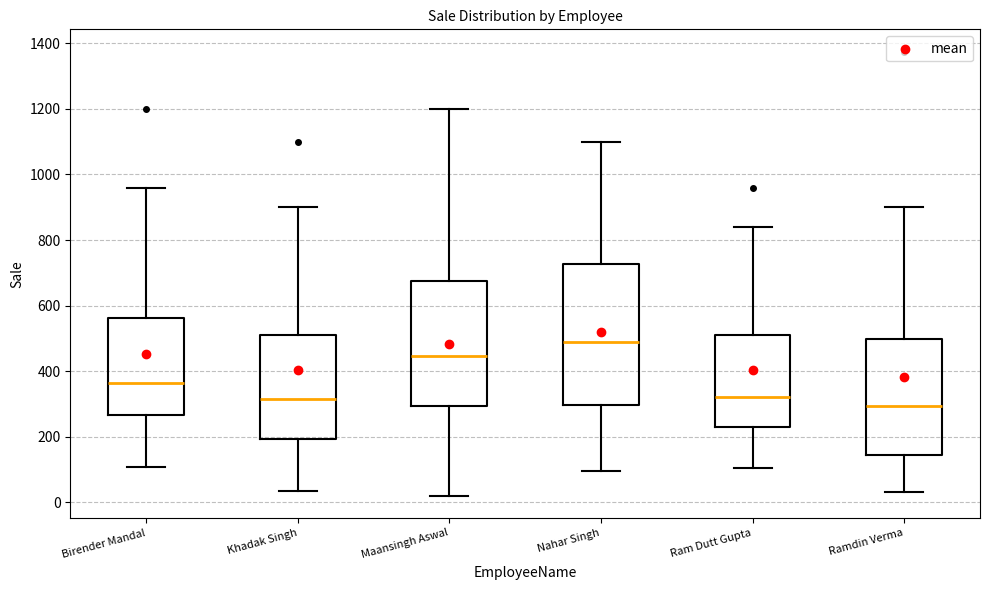

Reading left to right, read every box against the y-axis: the position of its median line, the range the box covers, and the ends of its whiskers. The values are not printed on the chart, so give them approximately, as read against the axis.

Birender Mandal: median 360, box 260 to 560, whiskers 100 to 960
Khadak Singh: median 320, box 200 to 520, whiskers 40 to 900
Maansingh Aswal: median 440, box 300 to 680, whiskers 20 to 1200
Nahar Singh: median 480, box 300 to 720, whiskers 100 to 1100
Ram Dutt Gupta: median 320, box 240 to 520, whiskers 100 to 840
Ramdin Verma: median 300, box 140 to 500, whiskers 40 to 900